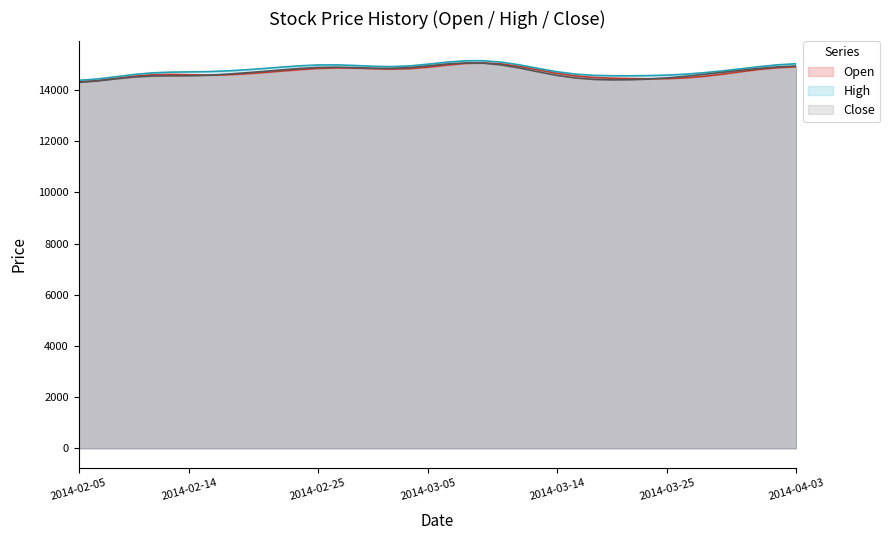

How many values in the Close series are below 14766?

20